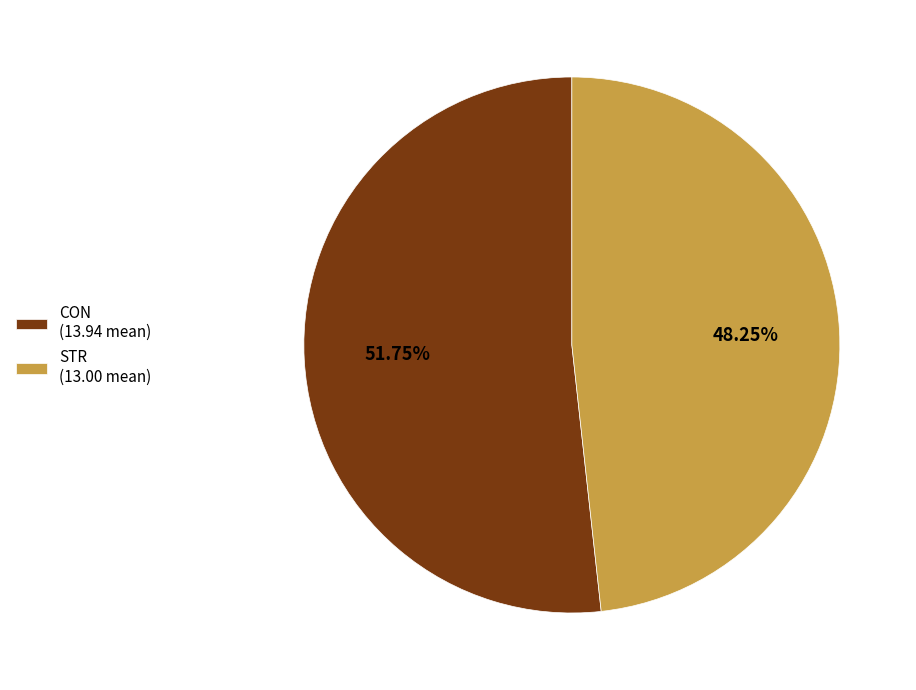

The STR slice represents 55% of the pie. True or false?

False